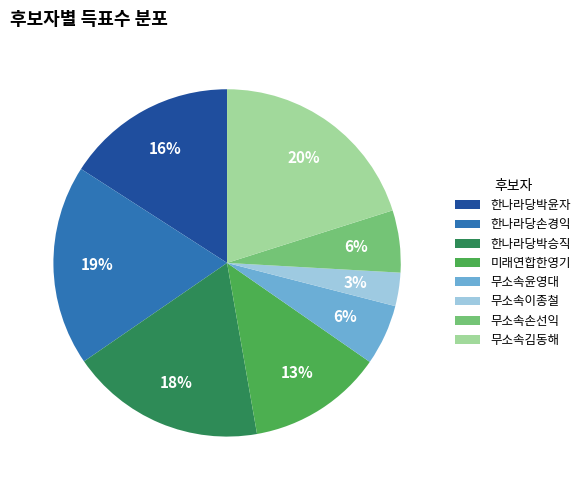

To the nearest percent, what is the difference between the largest and smallest slice percentages?

17%